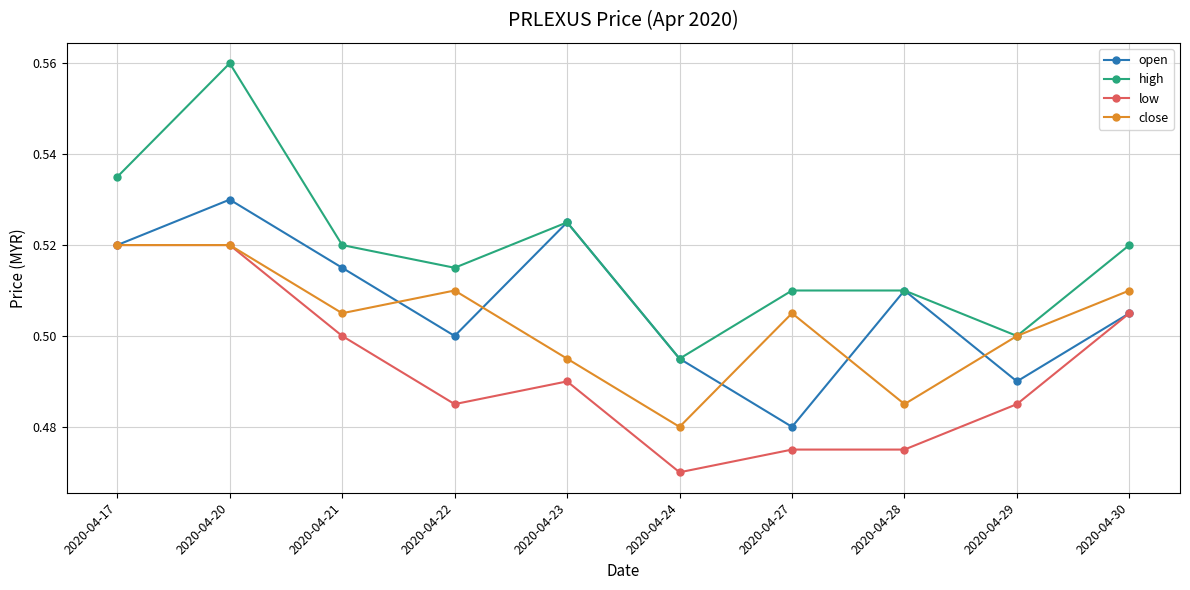

At which category is the sum across all series the highest?

2020-04-20